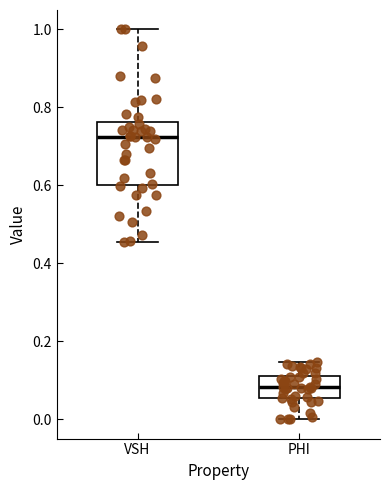

Comparing the boxes themselves (not the whiskers), which one is the tallest?

VSH